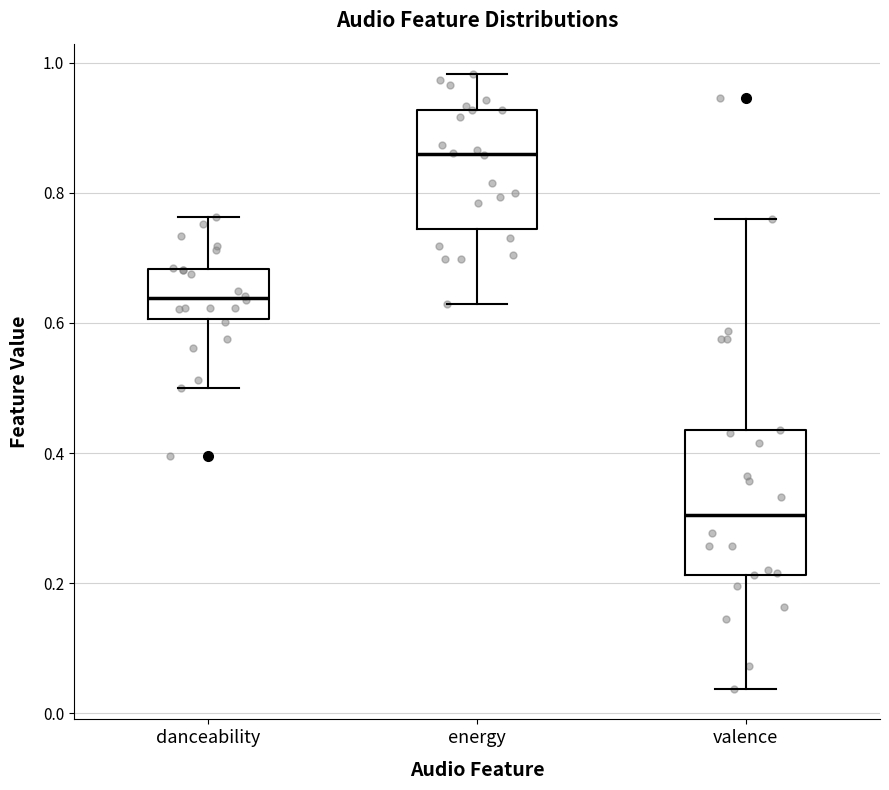

Comparing the boxes themselves (not the whiskers), which one is the tallest?

valence